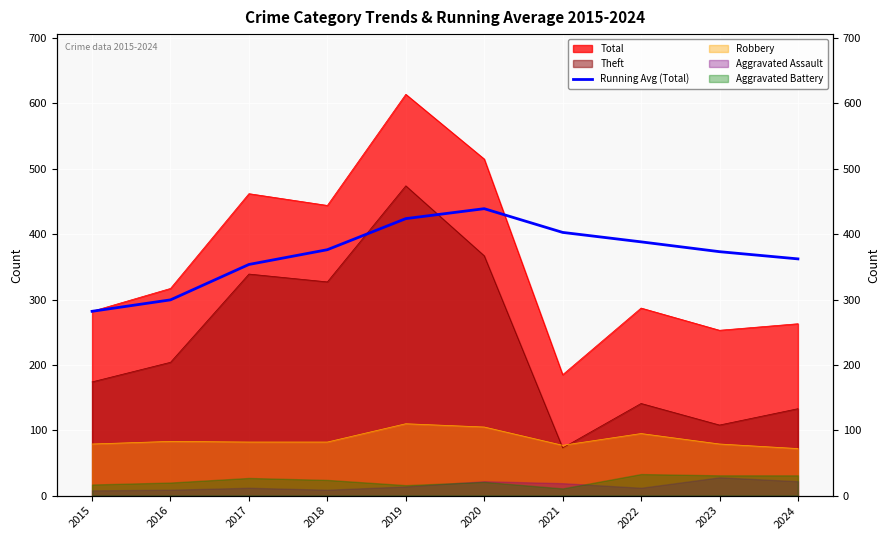

How many lines are shown in the chart?

1